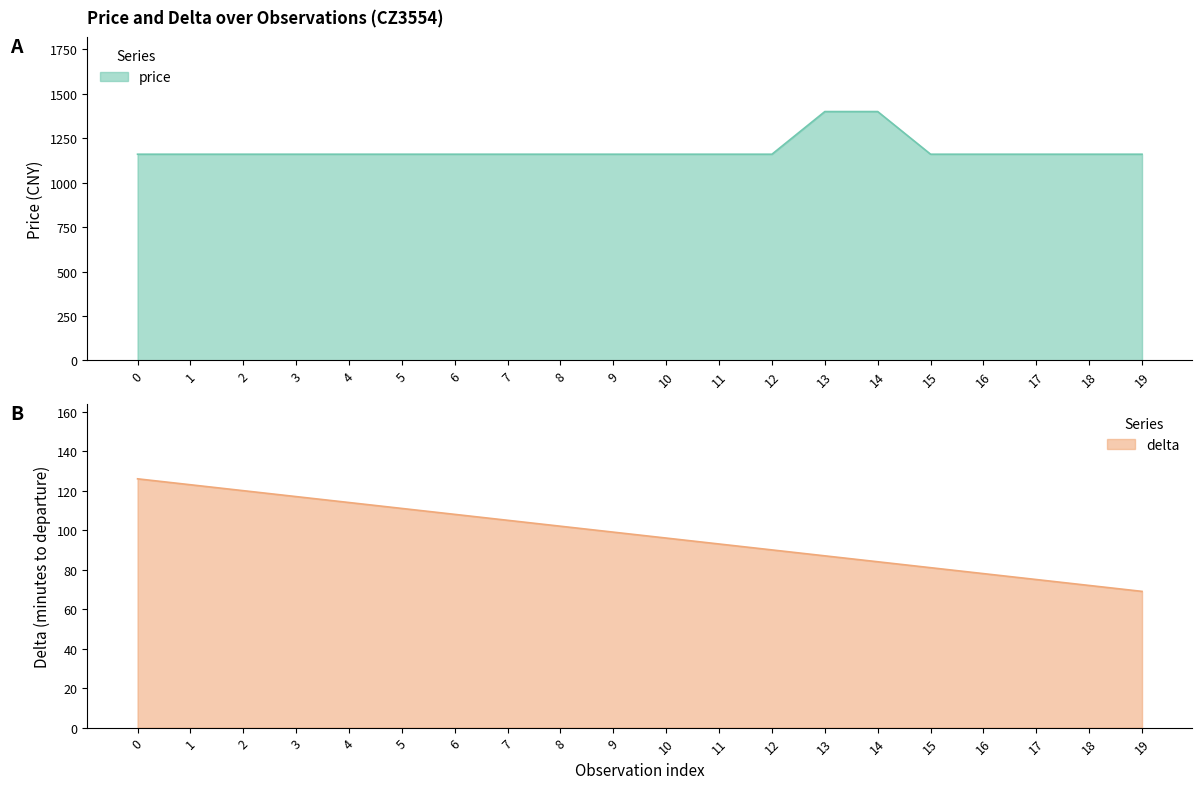

What is the total value across all series at 17?

1235